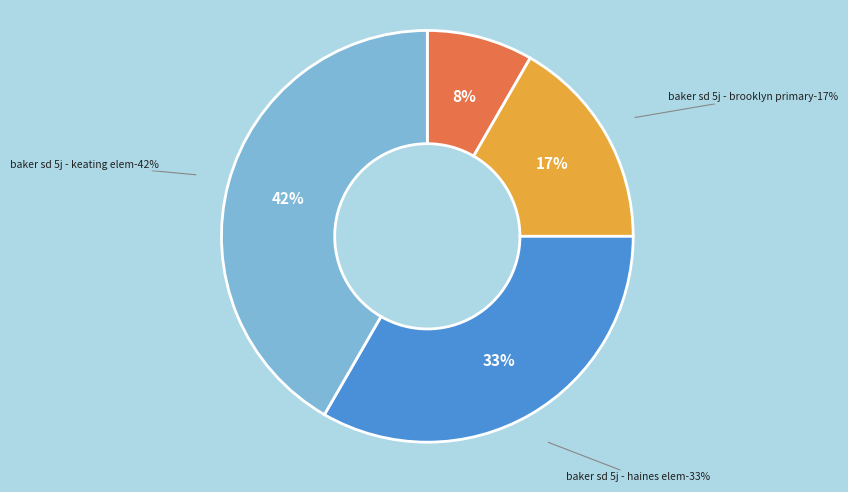

How many segments does this pie chart have?

4